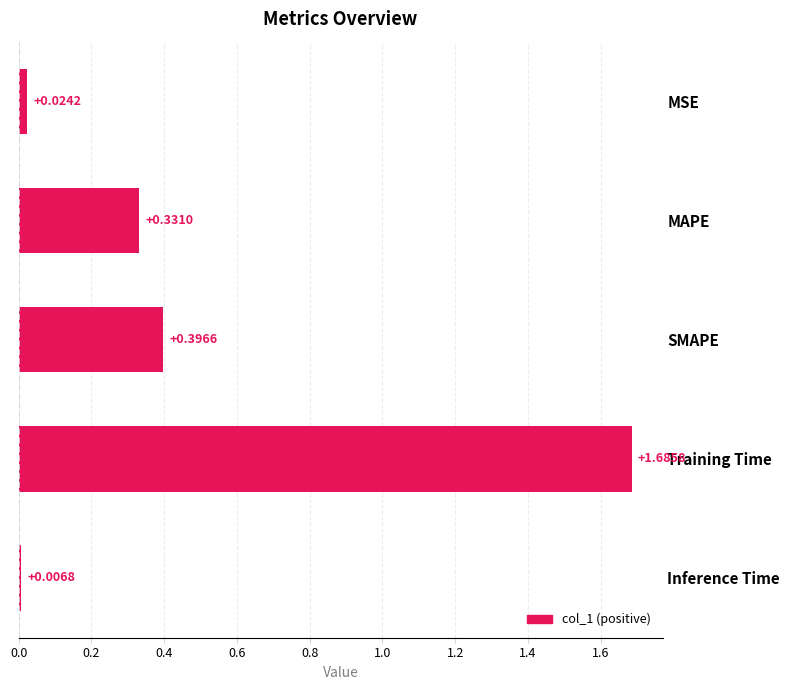

What is the change in value from SMAPE to Inference Time?

-0.4